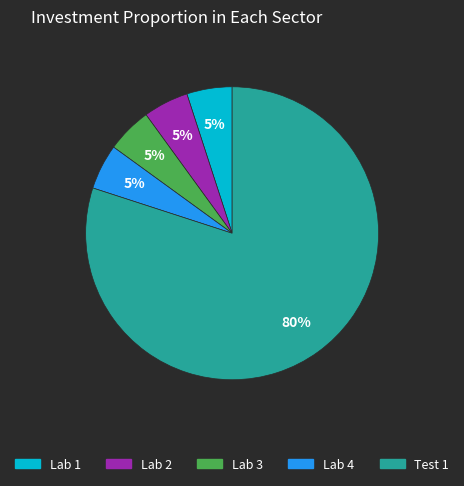

Is the sum of Lab 2 and Lab 3 greater than half?

No